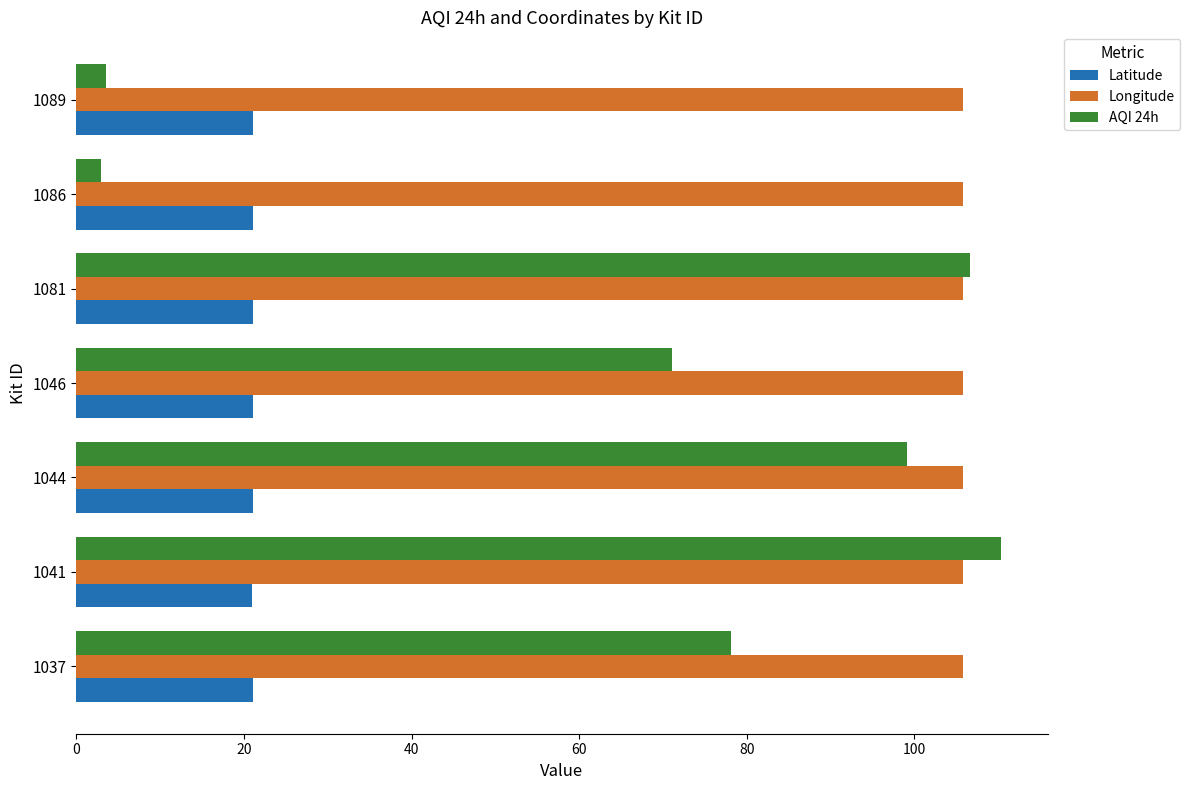

What value does the Longitude series have at 1044?

105.8